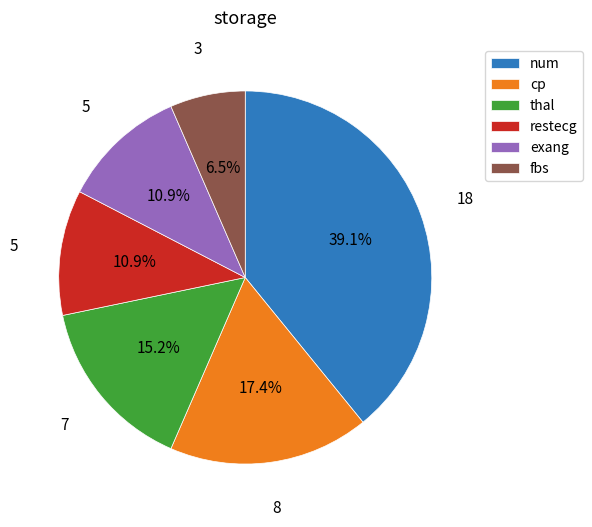

Which category has the smallest portion of the pie?

fbs